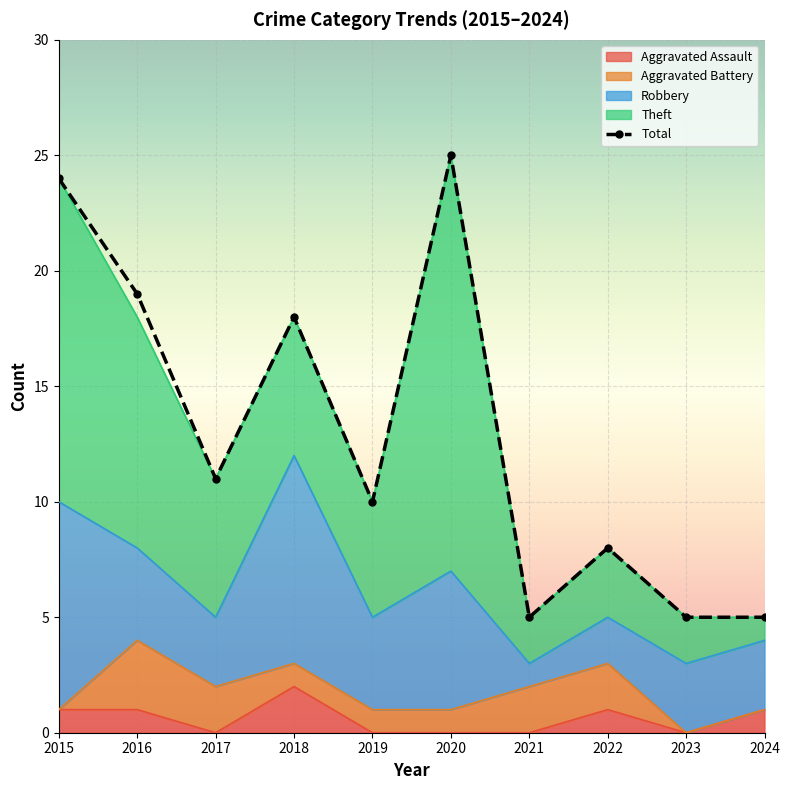

What is the sum of all values?

130